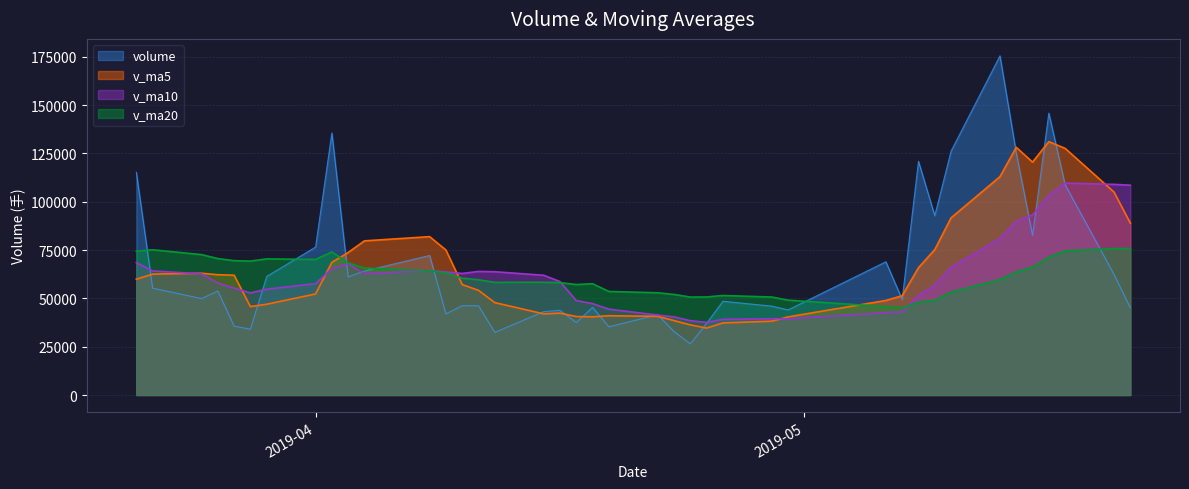

What is the difference between the maximum and minimum values in the volume series?

148984.1